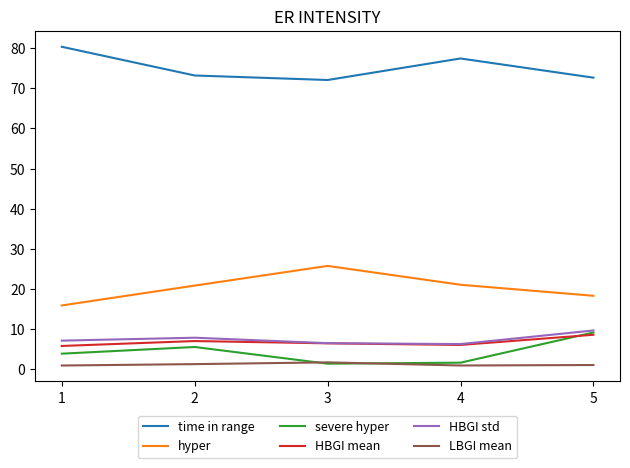

True or false: LBGI mean and time in range cross at least once.

False